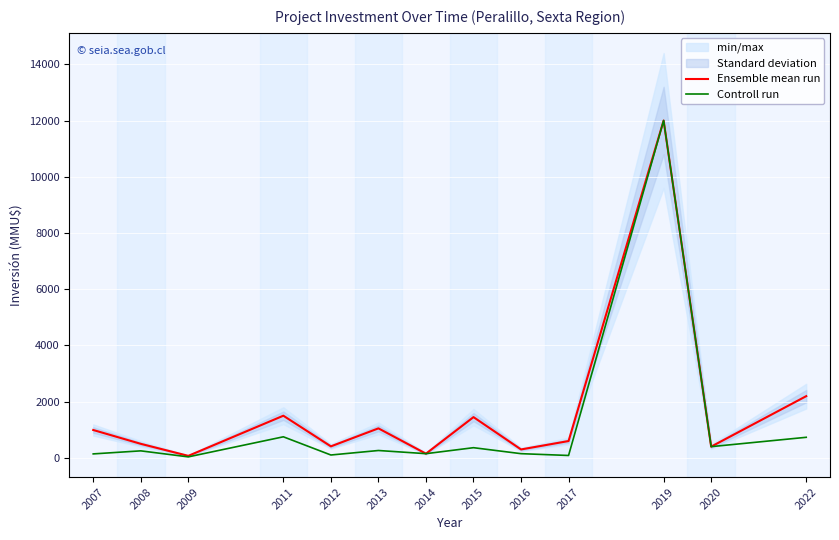

Rank the series at 2012 from lowest to highest value.

Controll run, Ensemble mean run